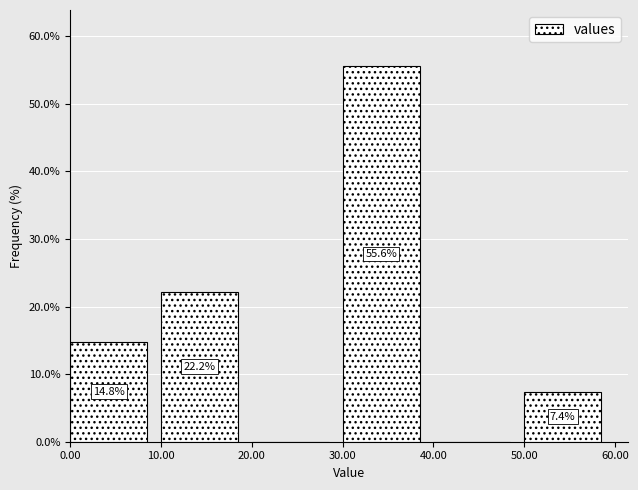

Which range on the x-axis has the tallest bar?

30.00 to 40.00